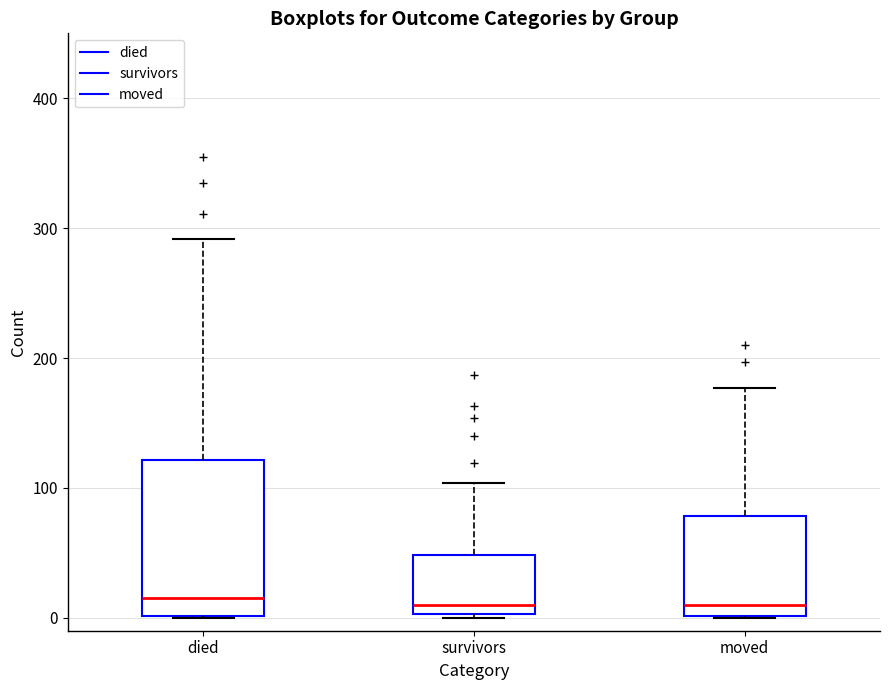

Where does the upper whisker of the box for survivors end on the y-axis? The values are not printed on the chart, so give them approximately, as read against the axis.

100